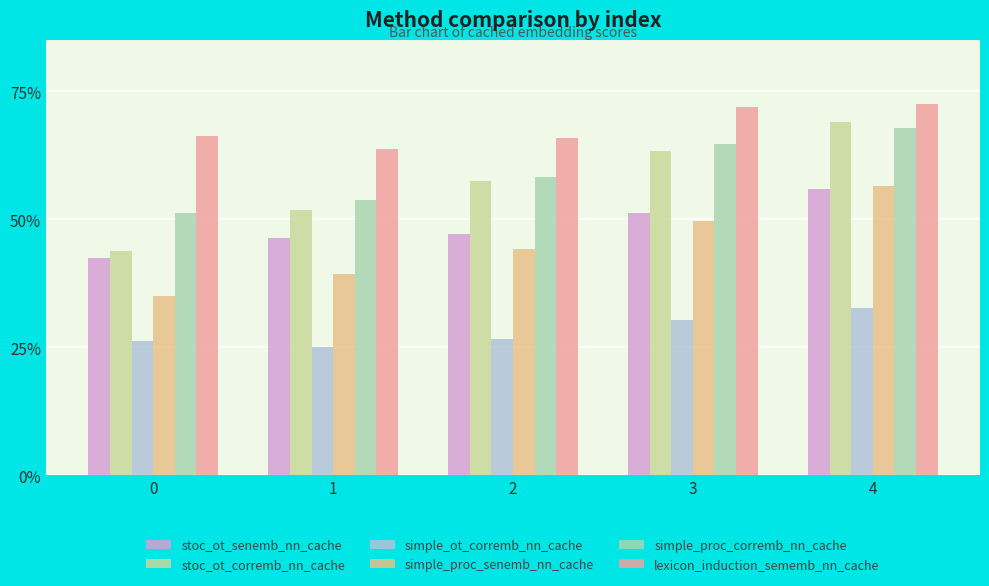

What is the maximum value for simple_proc_senemb_nn_cache?

0.6